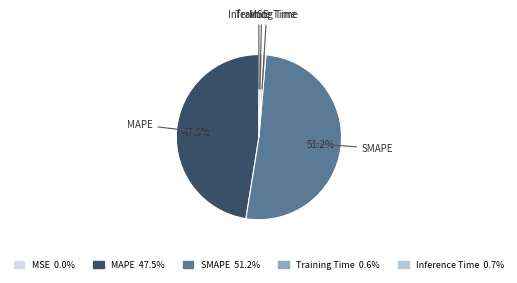

Which category has the biggest portion of the pie?

SMAPE